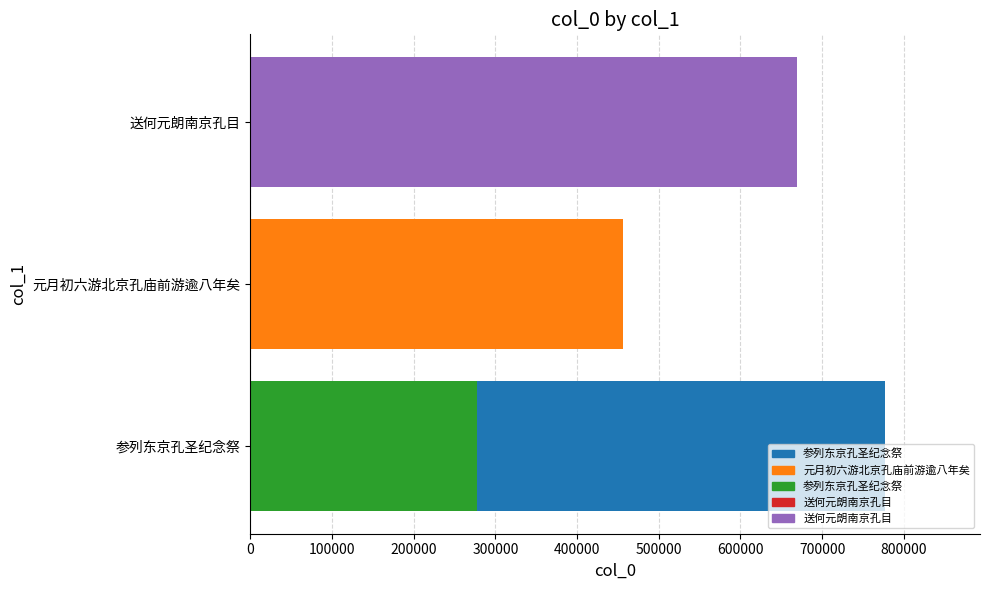

Reading left to right, transcribe all the data shown in this chart.

776831	456379	277905	384772	668766